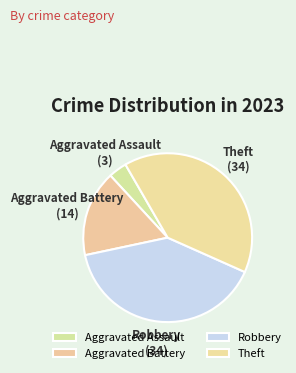

Which category has the smallest portion of the pie?

Aggravated Assault